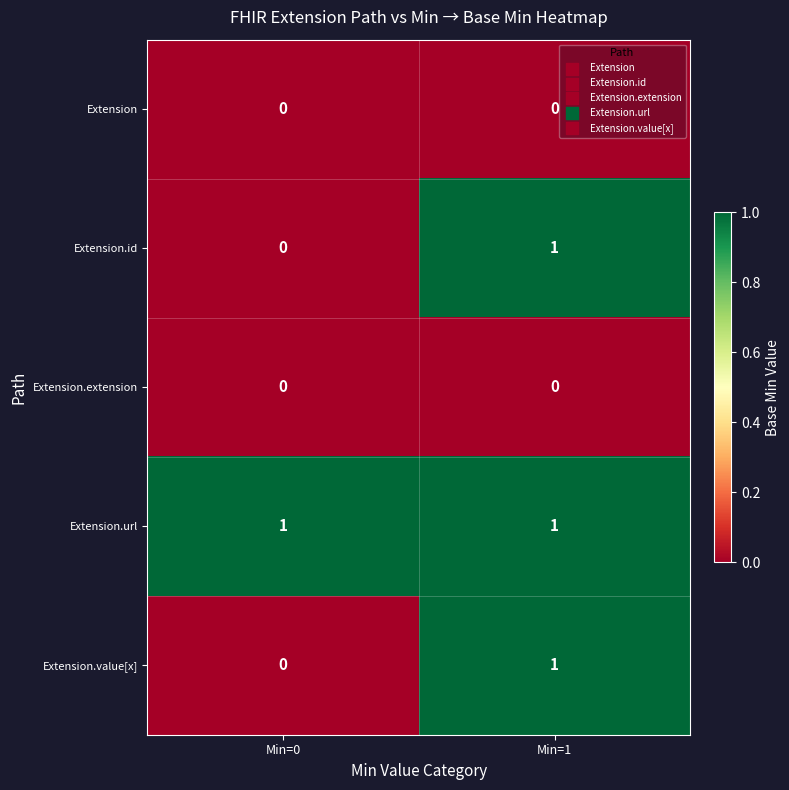

Which category has the lowest value in the Extension.id series?

Min=0